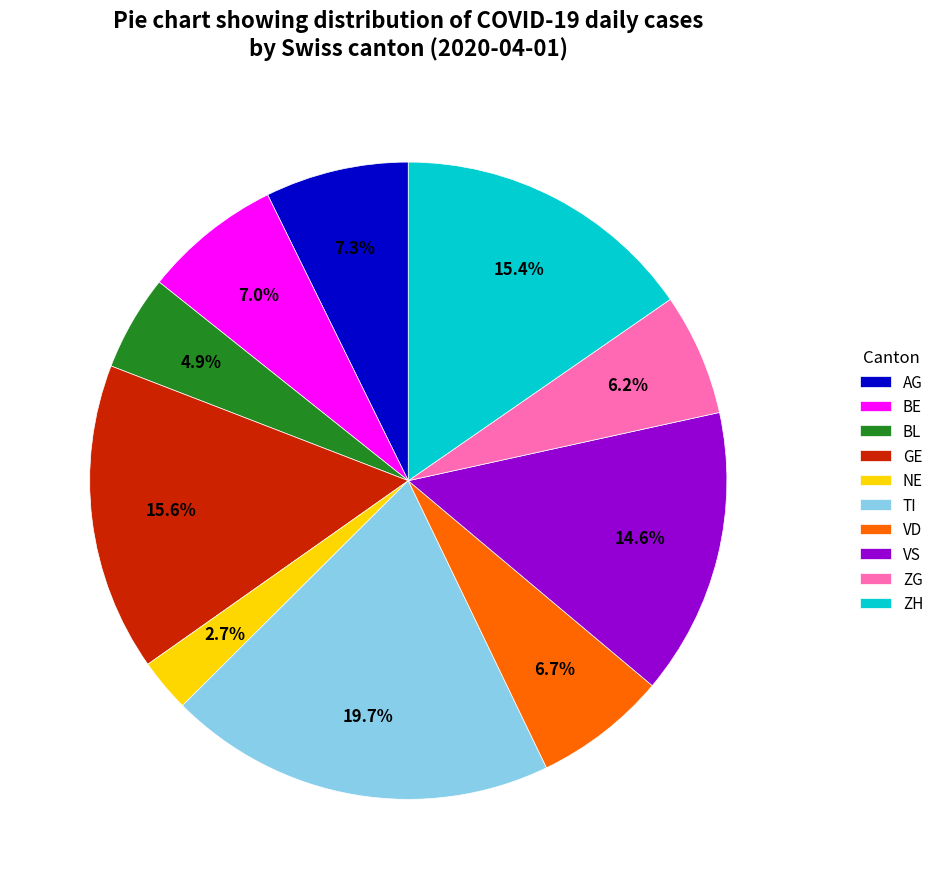

To the nearest percent, what percentage of the pie is VD?

7%